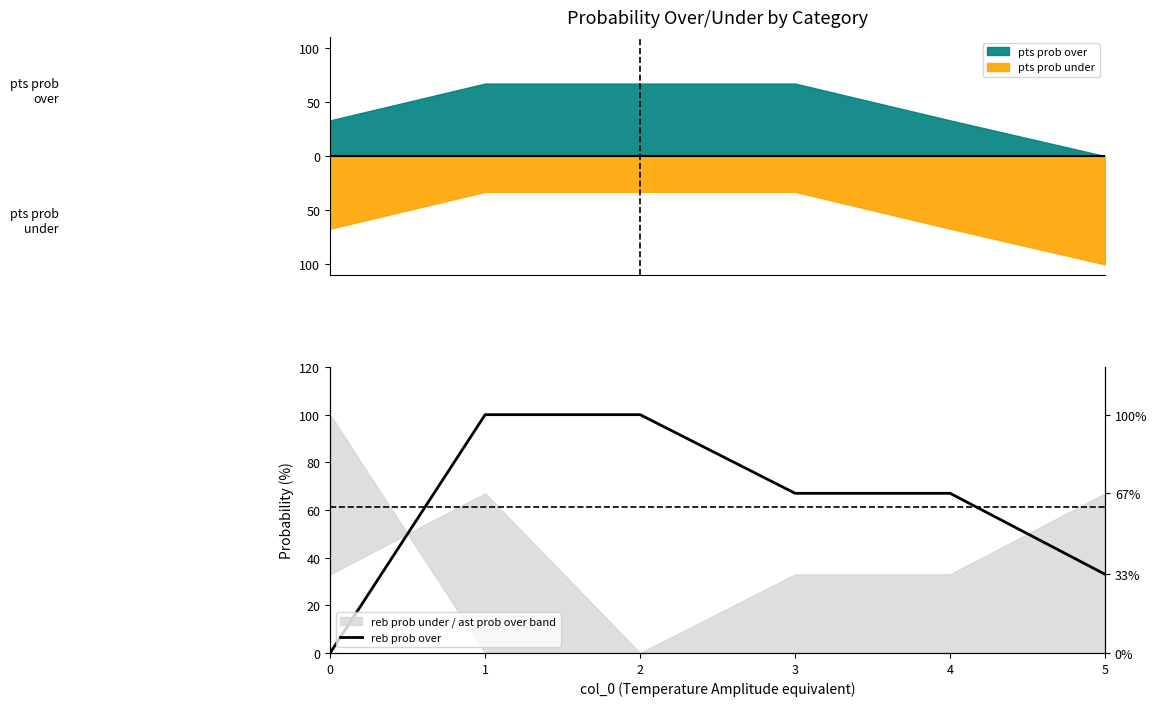

How many values exceed 67?

2